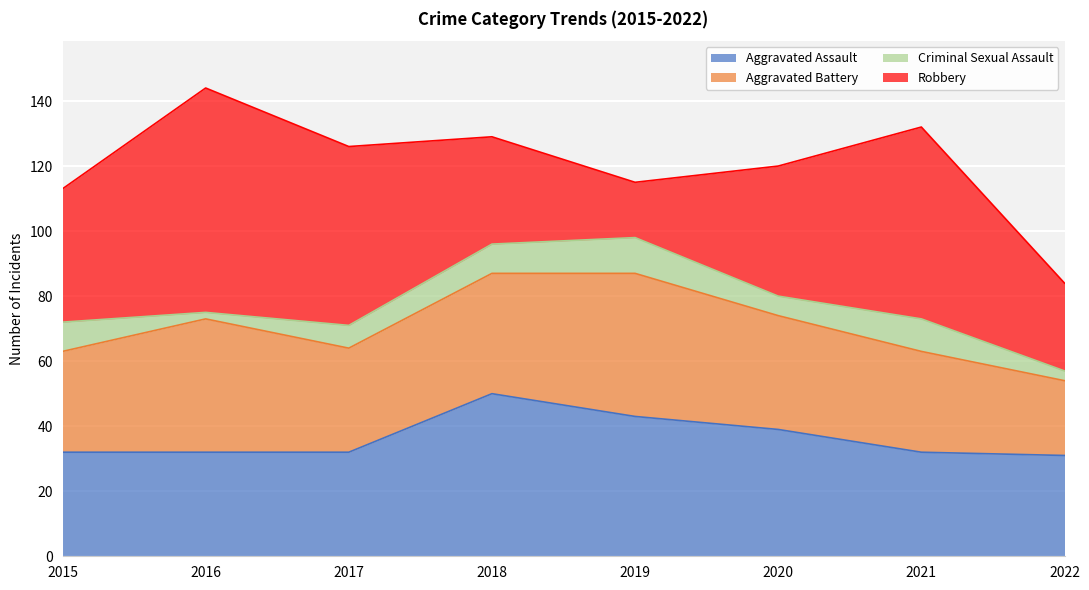

Where is Aggravated Battery nearest to the value 33?

2017